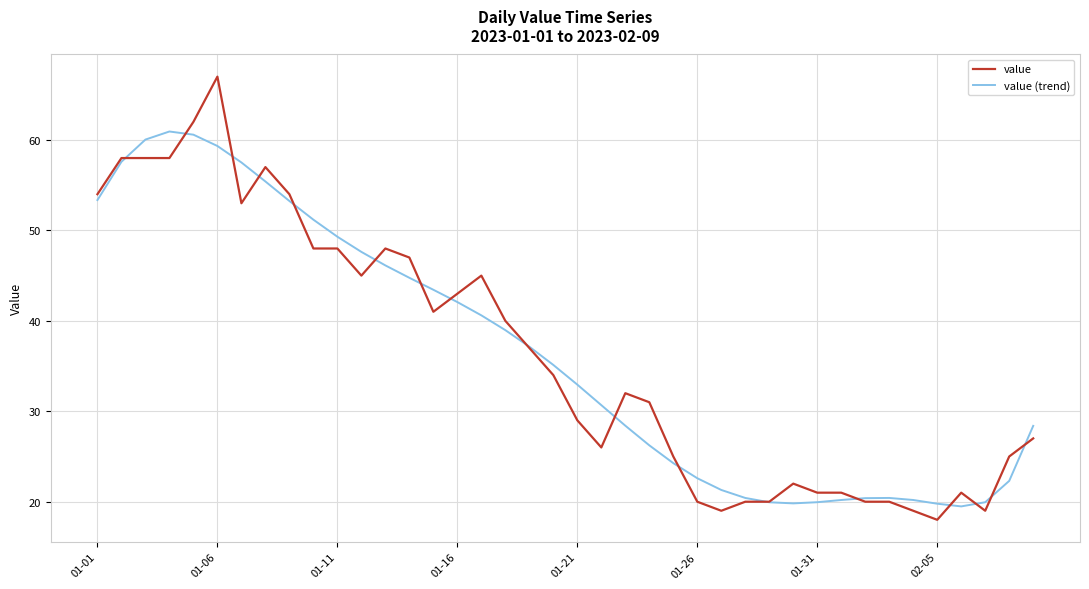

What is the lowest value of the value (trend) series?

19.5